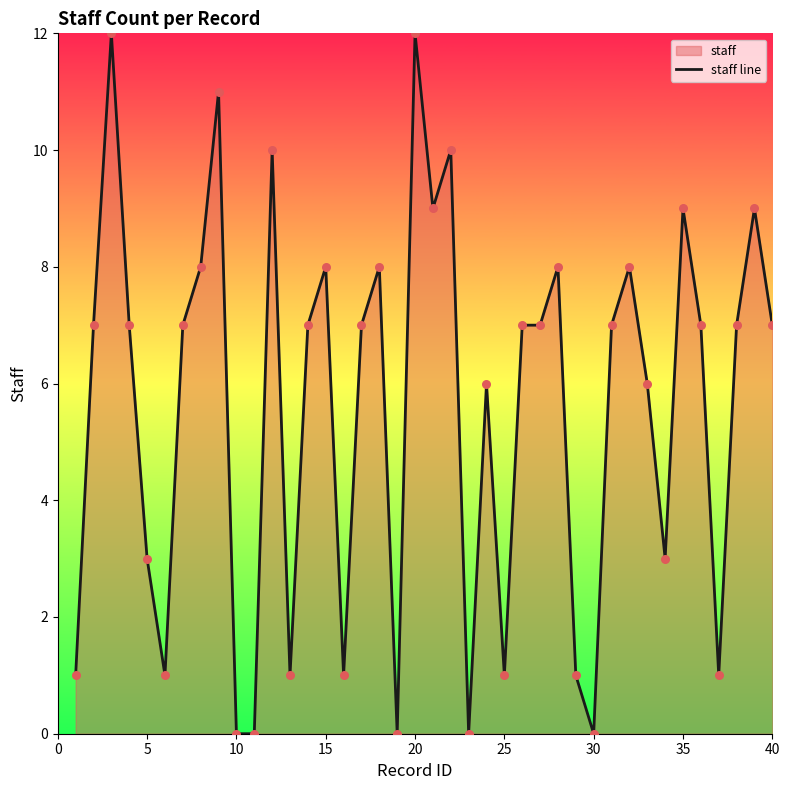

What is the difference between the maximum and minimum values?

12